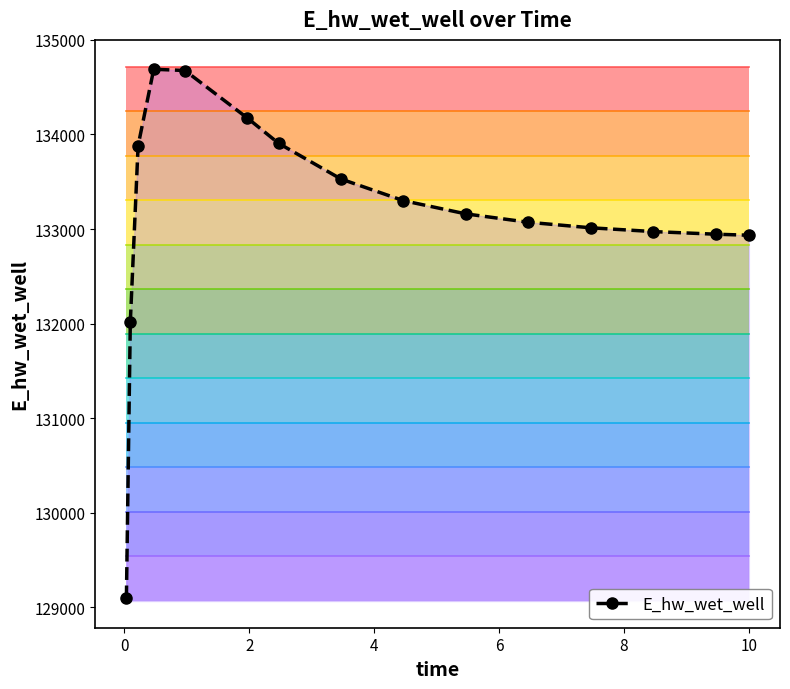

What is the value of the 3rd point from the left?

133882.4